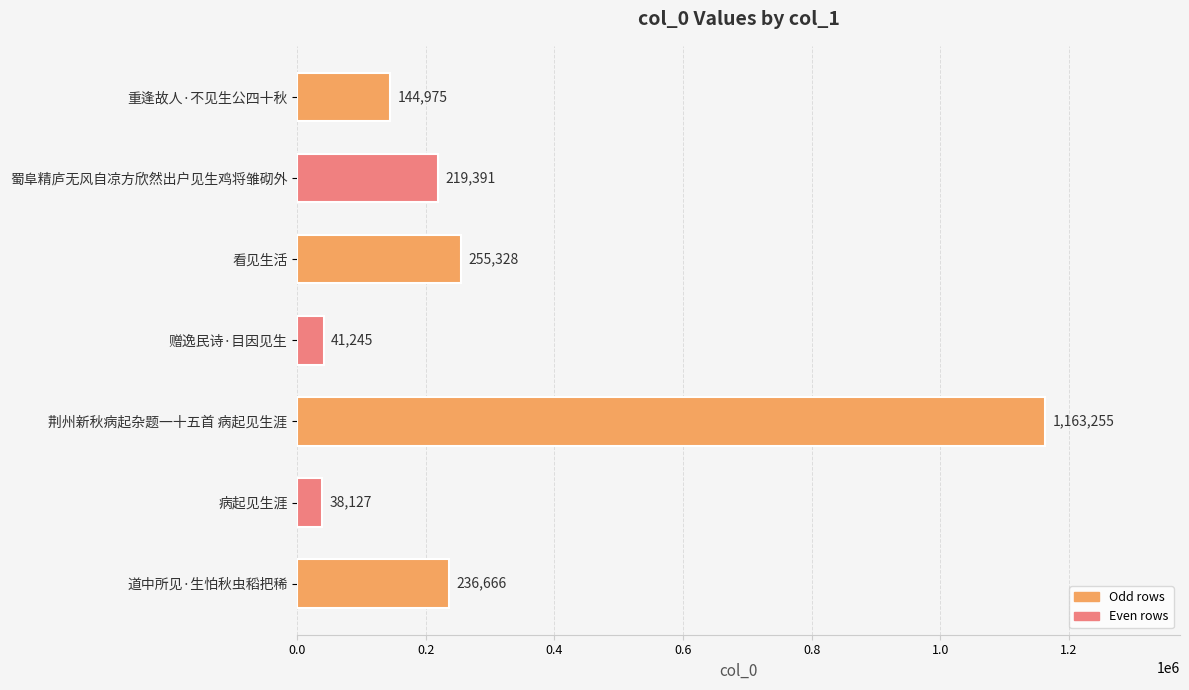

Reading top to bottom, list all the values displayed in this chart.

重逢故人·不见生公四十秋=144975	蜀阜精庐无风自凉方欣然出户见生鸡将雏砌外=219391	看见生活=255328	赠逸民诗·目因见生=41245	荆州新秋病起杂题一十五首 病起见生涯=1163255	病起见生涯=38127	道中所见·生怕秋虫稻把稀=236666